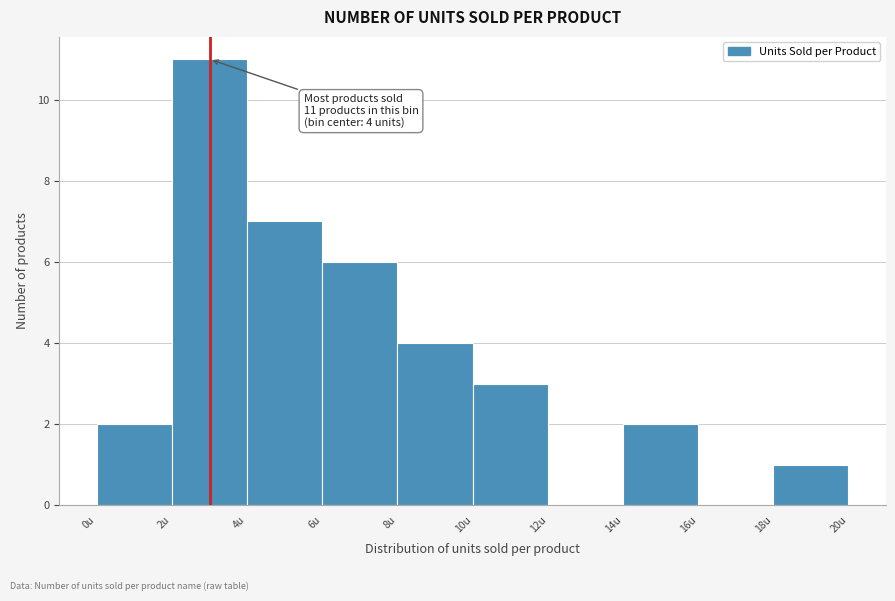

Reading left to right, what are all the values shown in this chart?

0u=2	2u=11	4u=7	6u=6	8u=4	10u=3	12u=0	14u=2	16u=0	18u=1